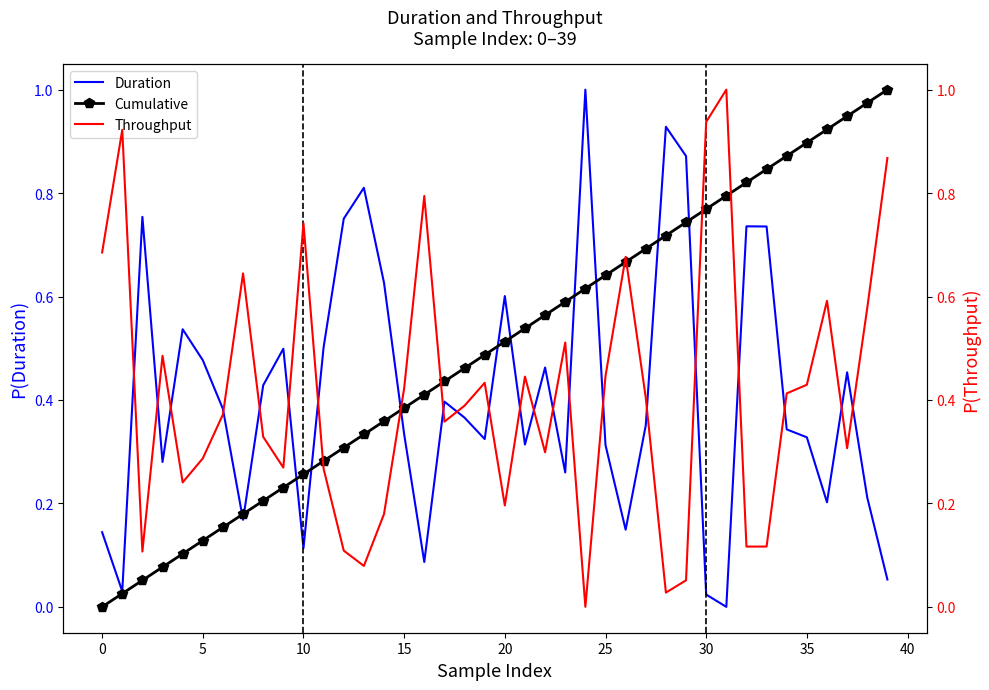

The value of Duration at 0 is 0.2. True or false?

False